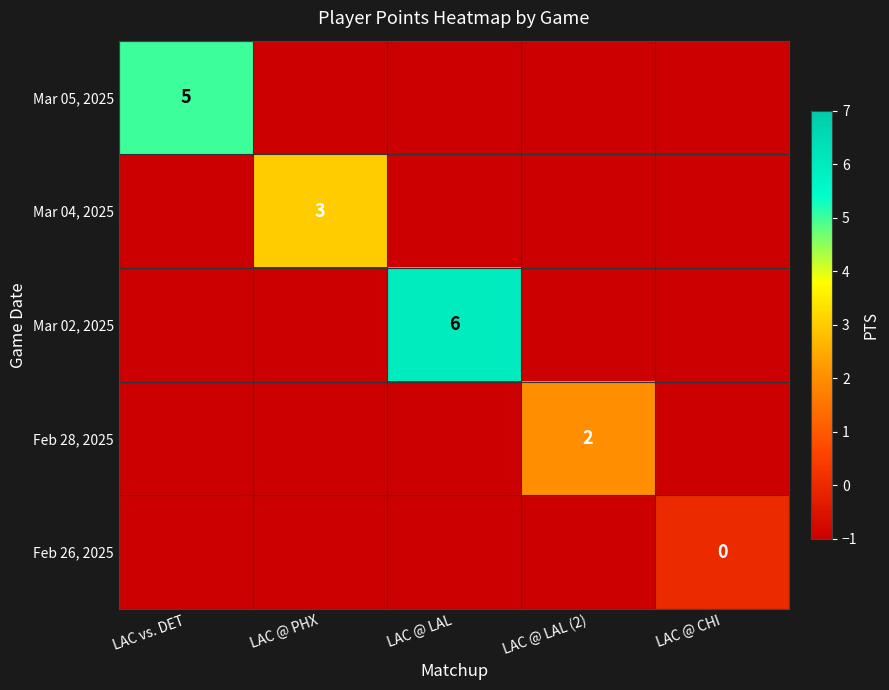

The value of Mar 04, 2025 at LAC @ PHX is 3. True or false?

True